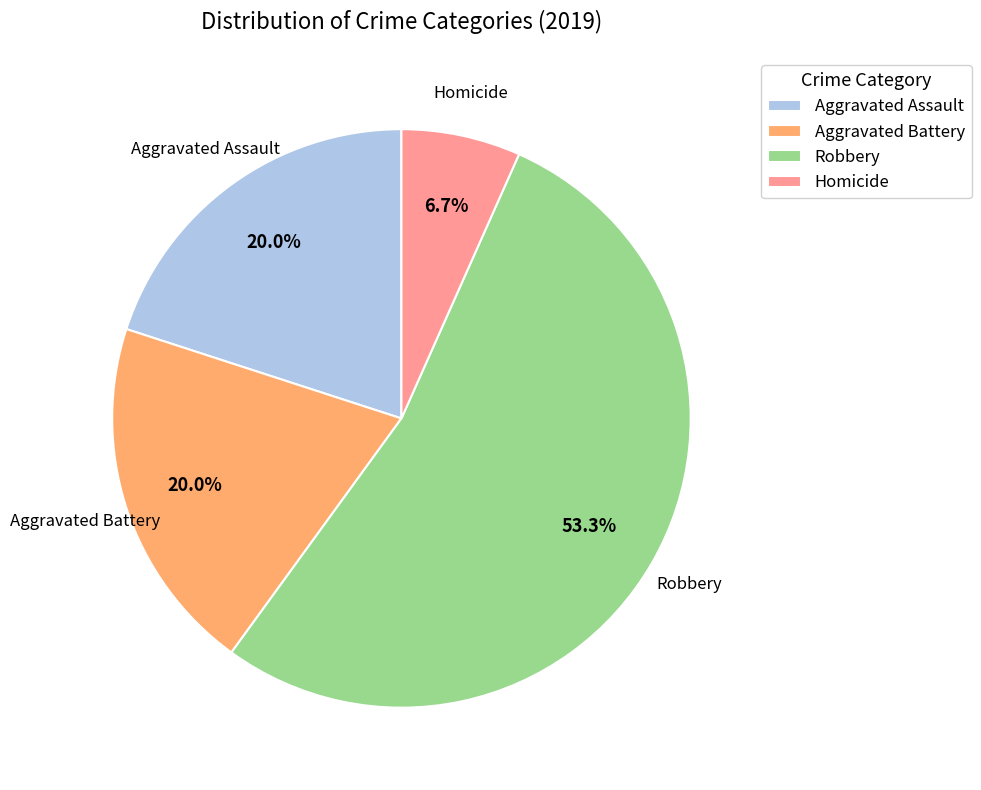

How many segments does this pie chart have?

4